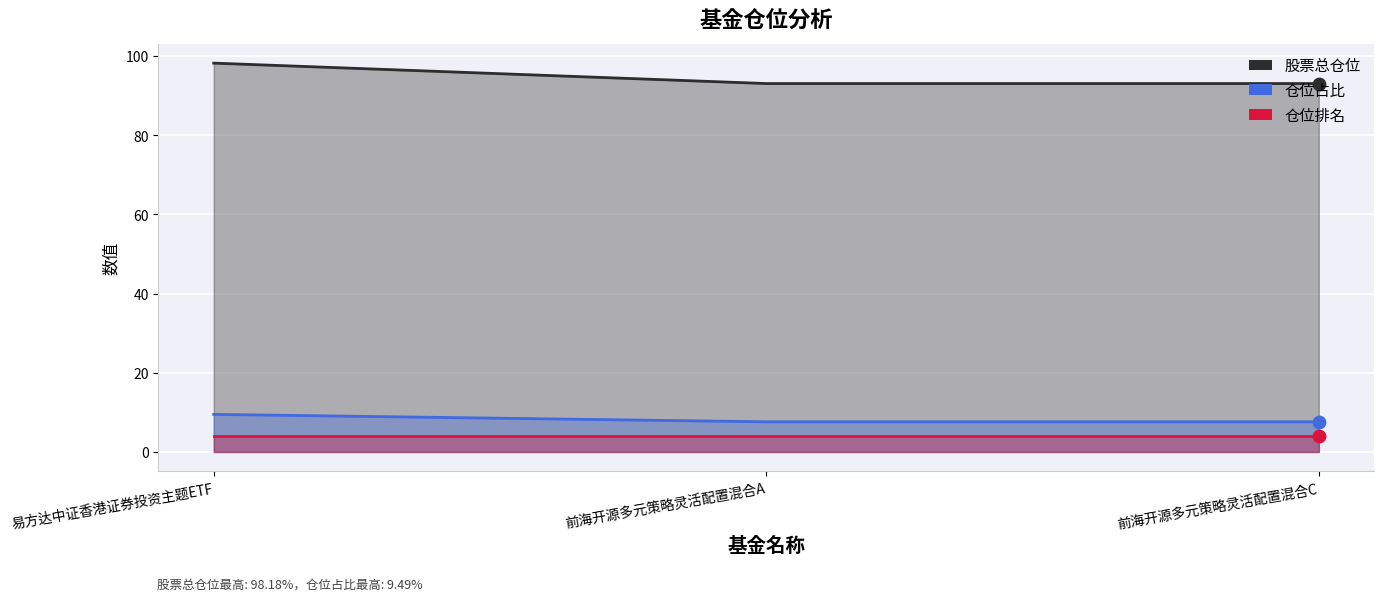

Which series contains the highest Y value?

股票总仓位